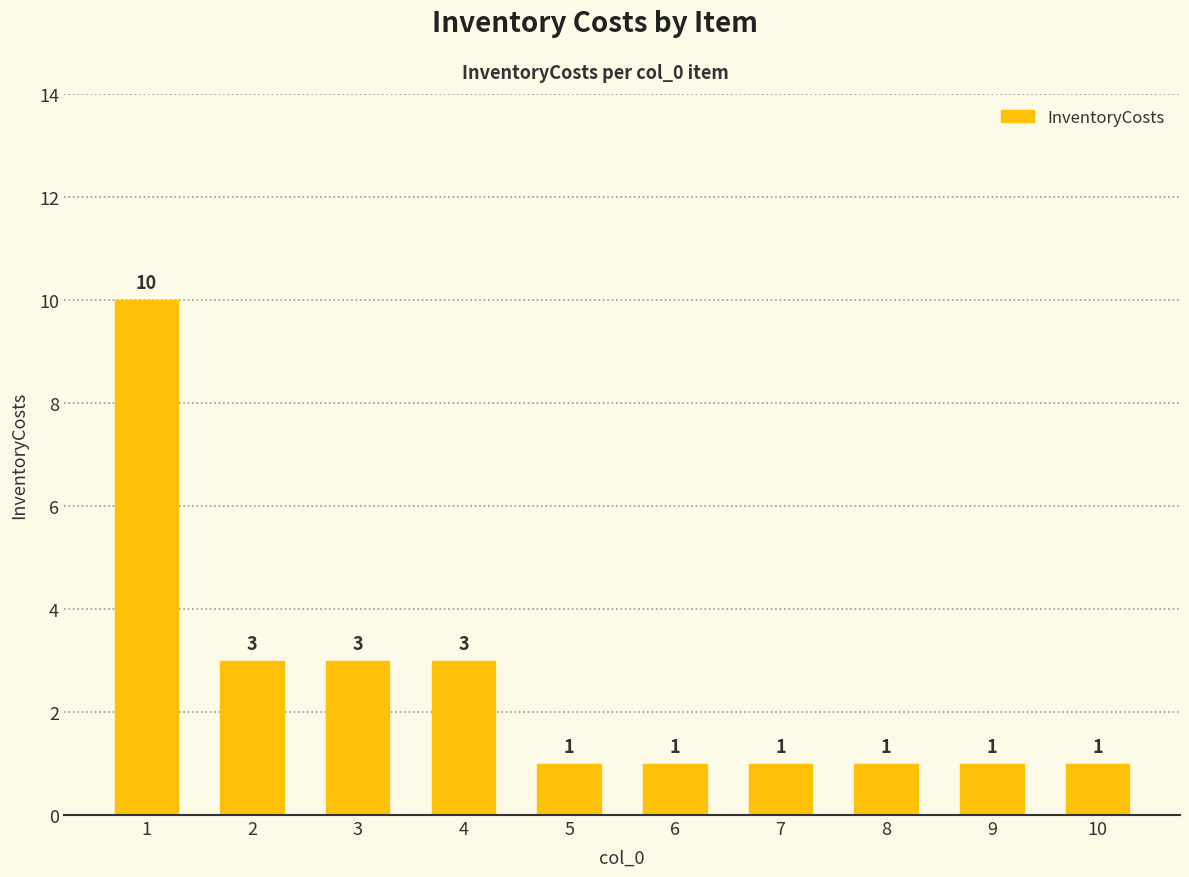

How many bars are there in total?

10